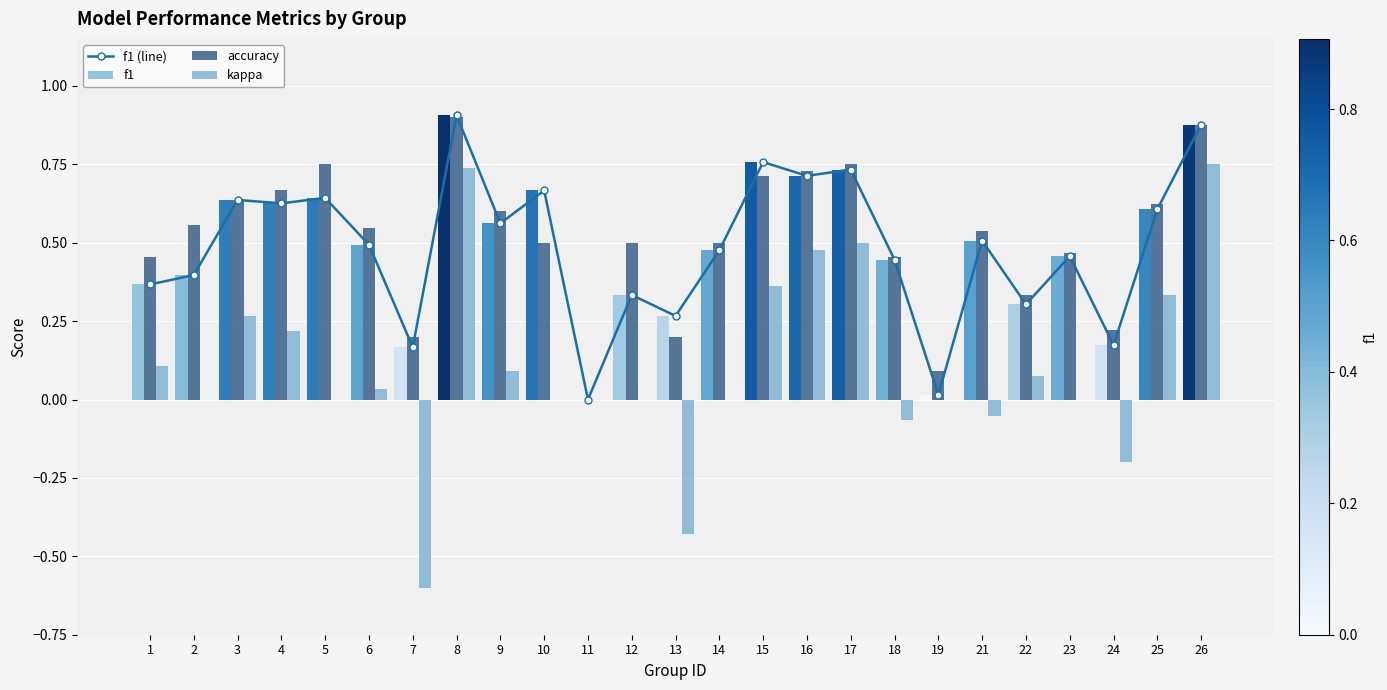

What is the value of the f1 bar at the 17th from the left?

0.7